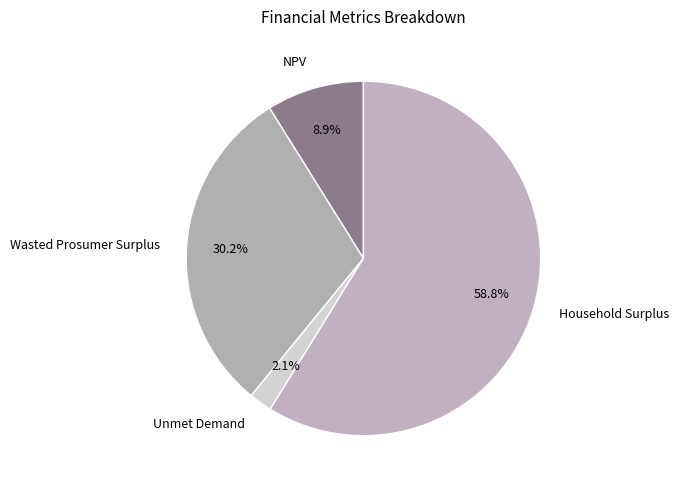

Is it true that NPV is 9% of the pie?

True